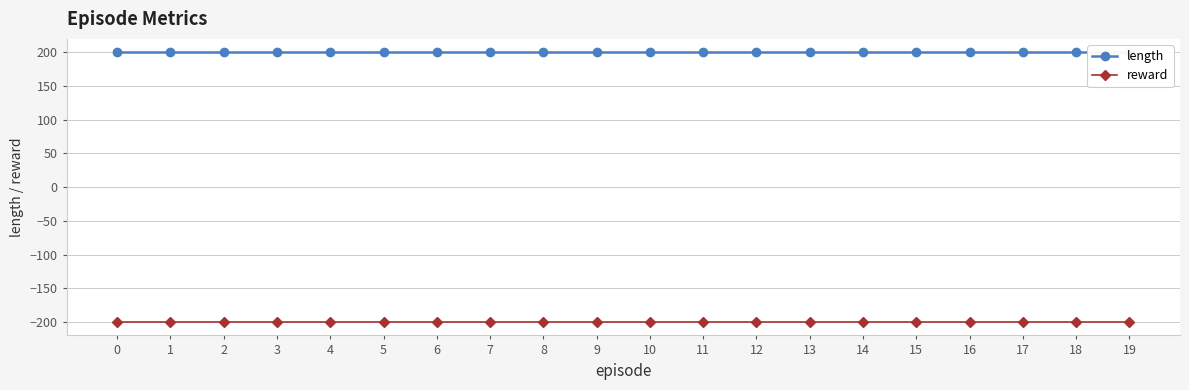

True or false: reward and length intersect in this chart.

False